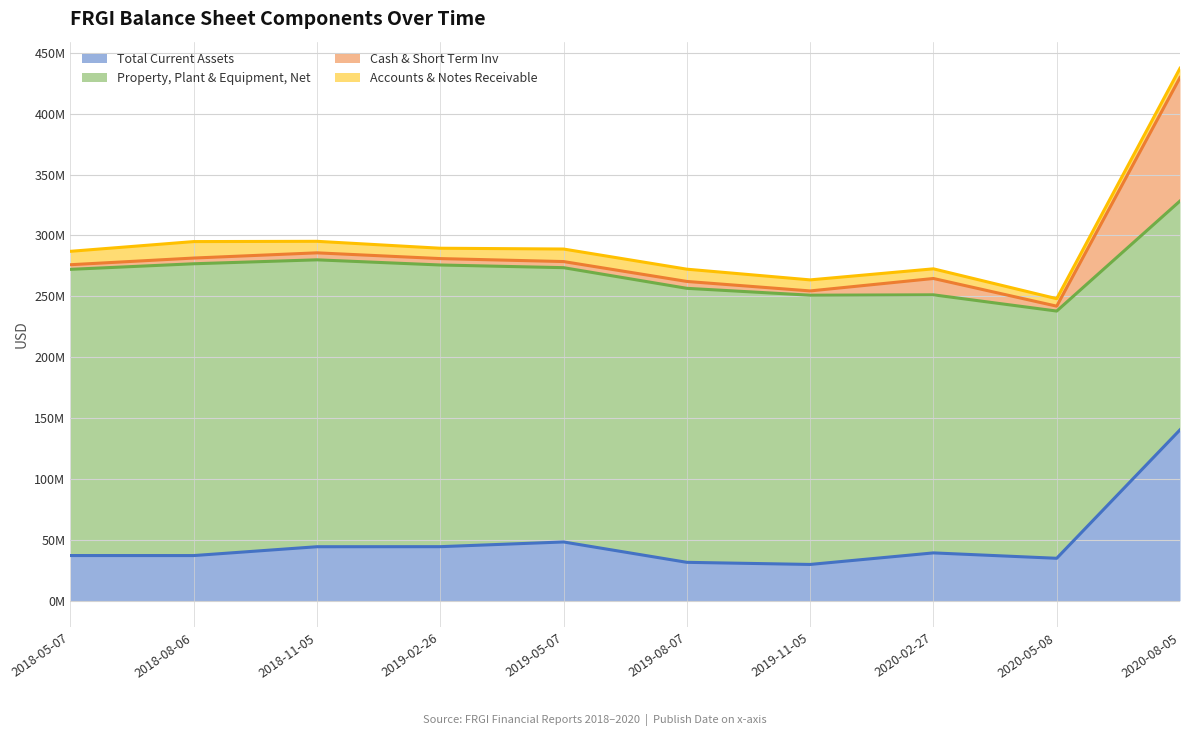

What is the sum of all Total Current Assets values?

487045000